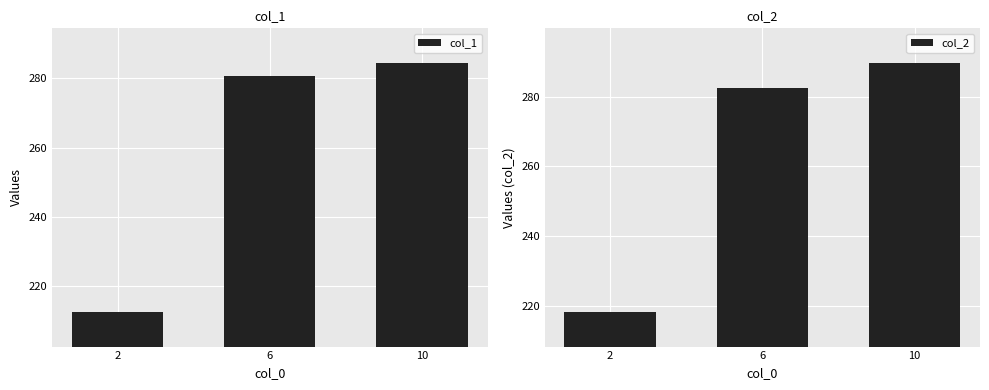

What is the maximum value for col_2?

289.6